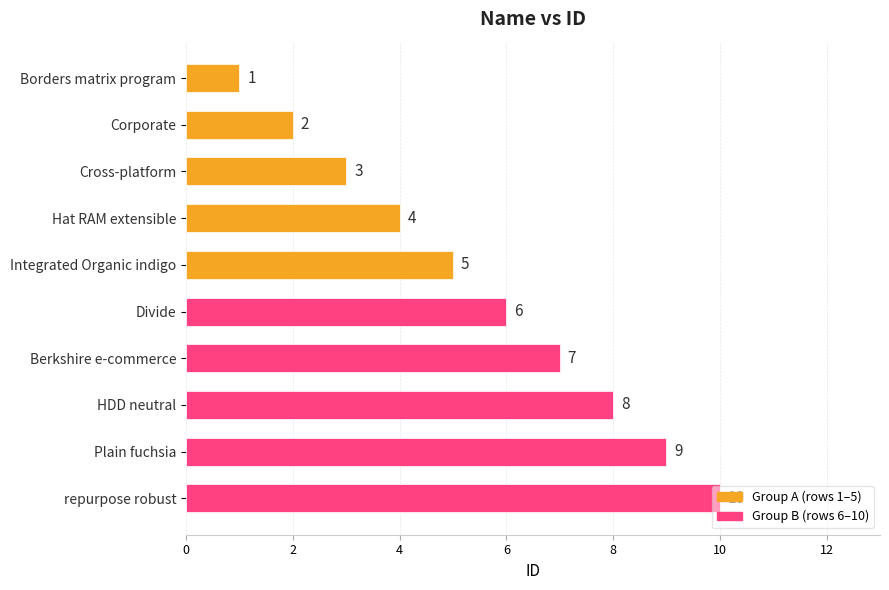

Does the chart contain stacked bars?

No